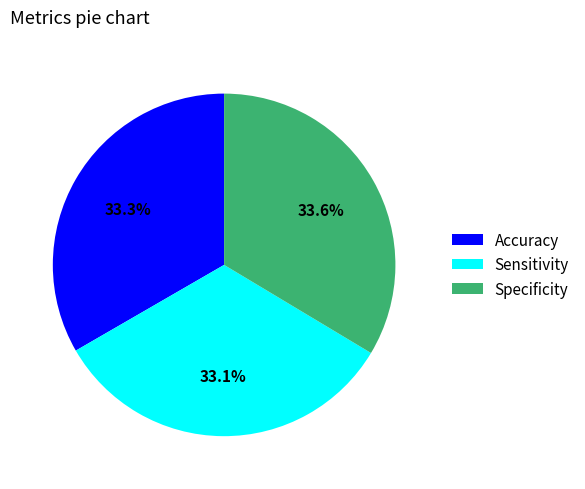

Which has a higher value, Specificity or Sensitivity?

Specificity